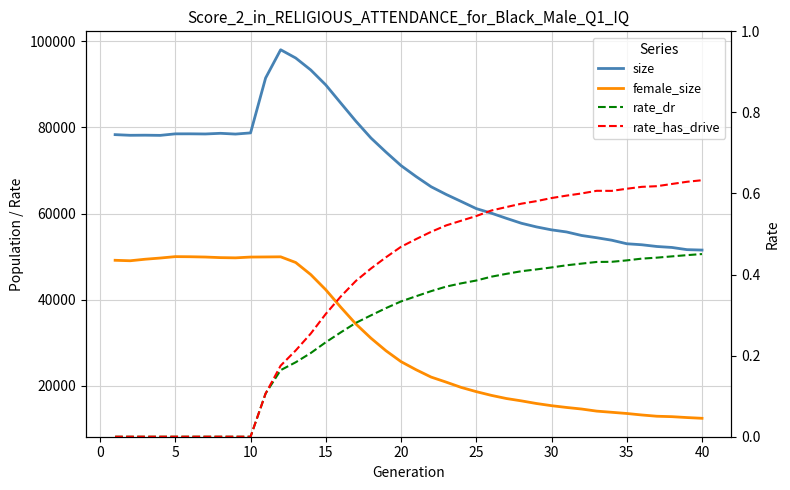

What is the sum of all rate_dr values?

10.6